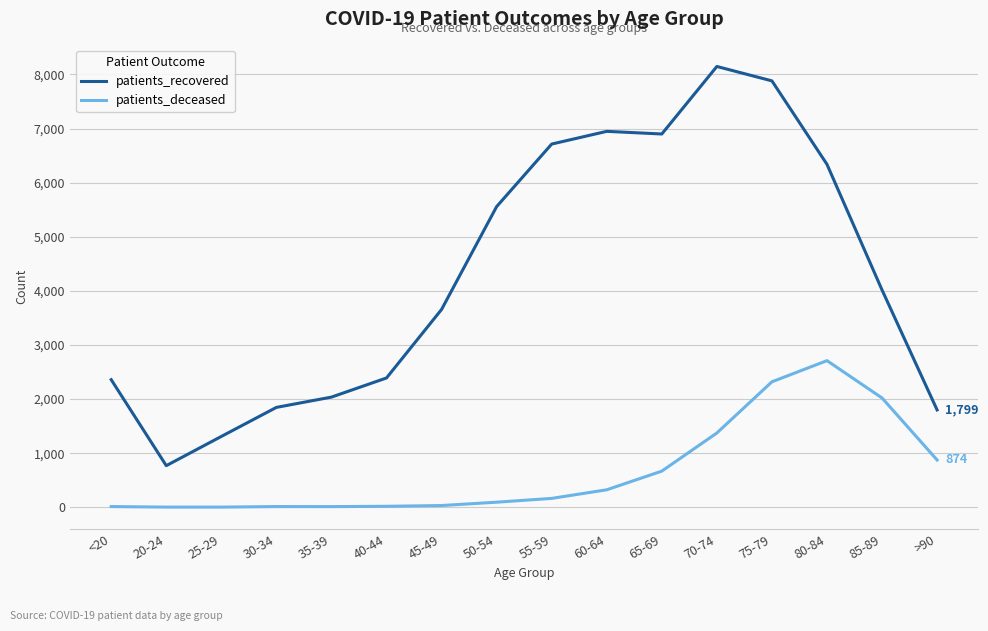

Rank the series by their maximum value, from lowest to highest.

patients_deceased, patients_recovered